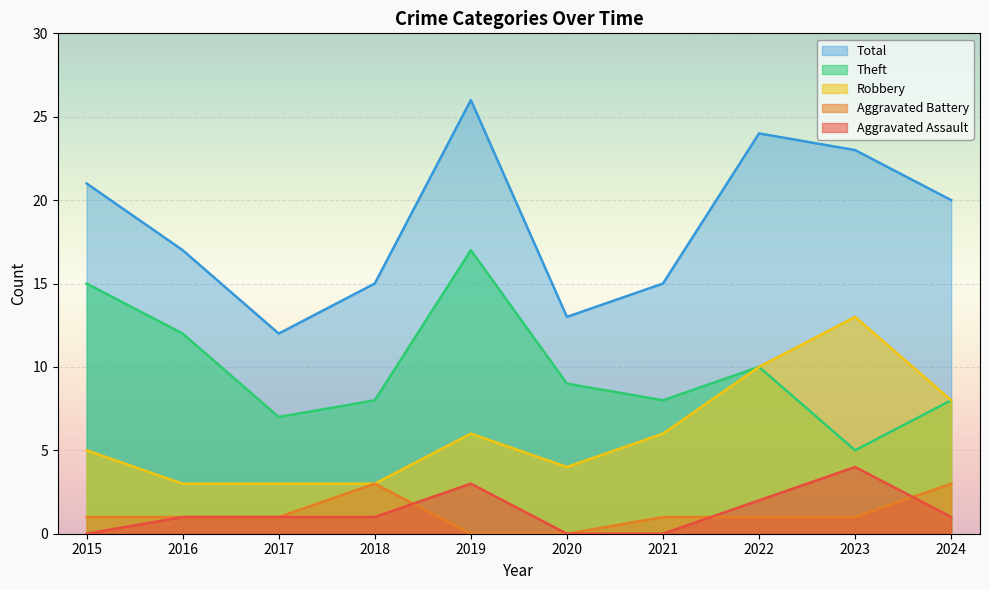

What are all the series names shown in the legend?

Total, Theft, Robbery, Aggravated Battery, Aggravated Assault